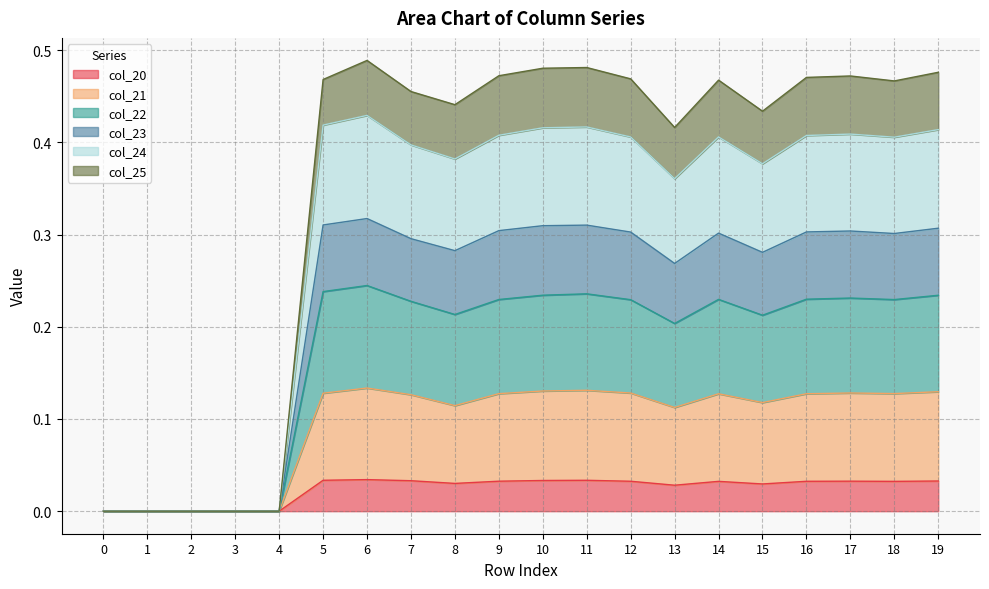

True or false: col_24 and col_23 intersect in this chart.

False